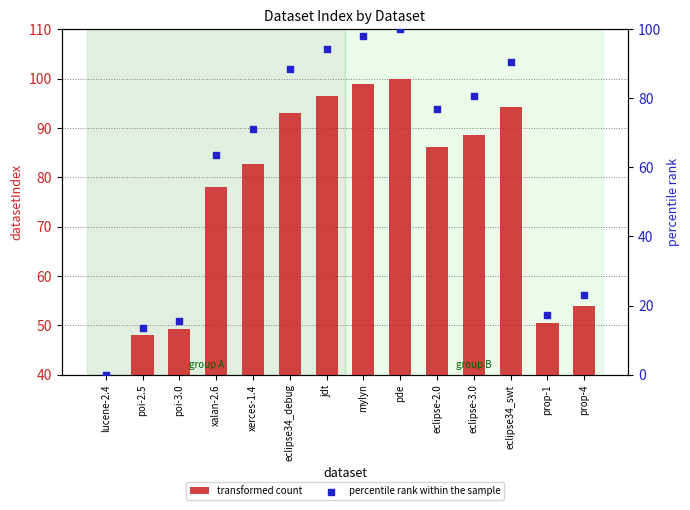

Which series reaches the minimum Y coordinate?

percentile rank within the sample